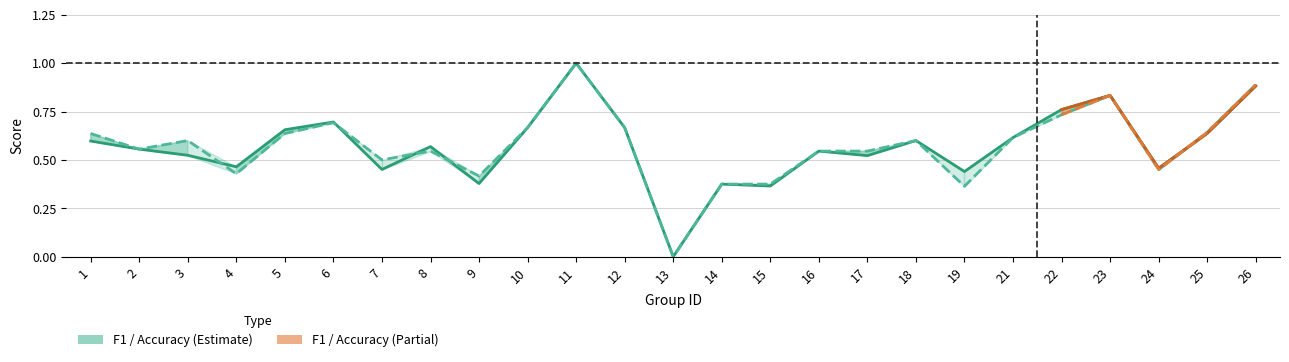

Where is f1 nearest to the value 0?

13